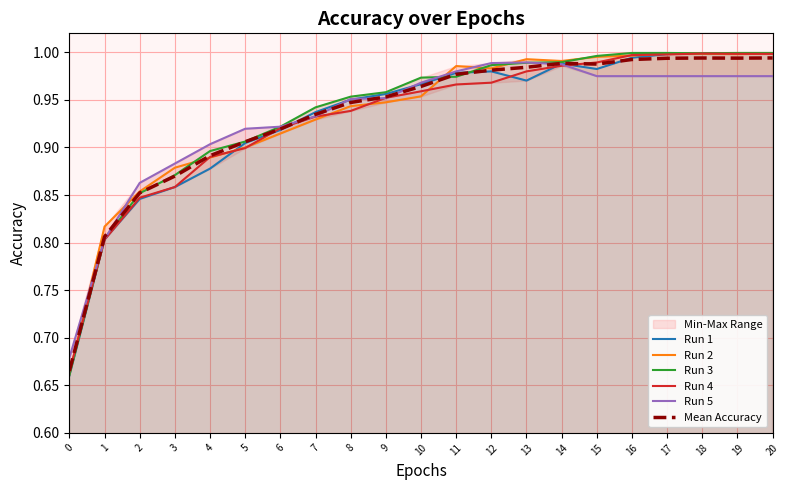

Is this an area chart (filled region under the line)?

No